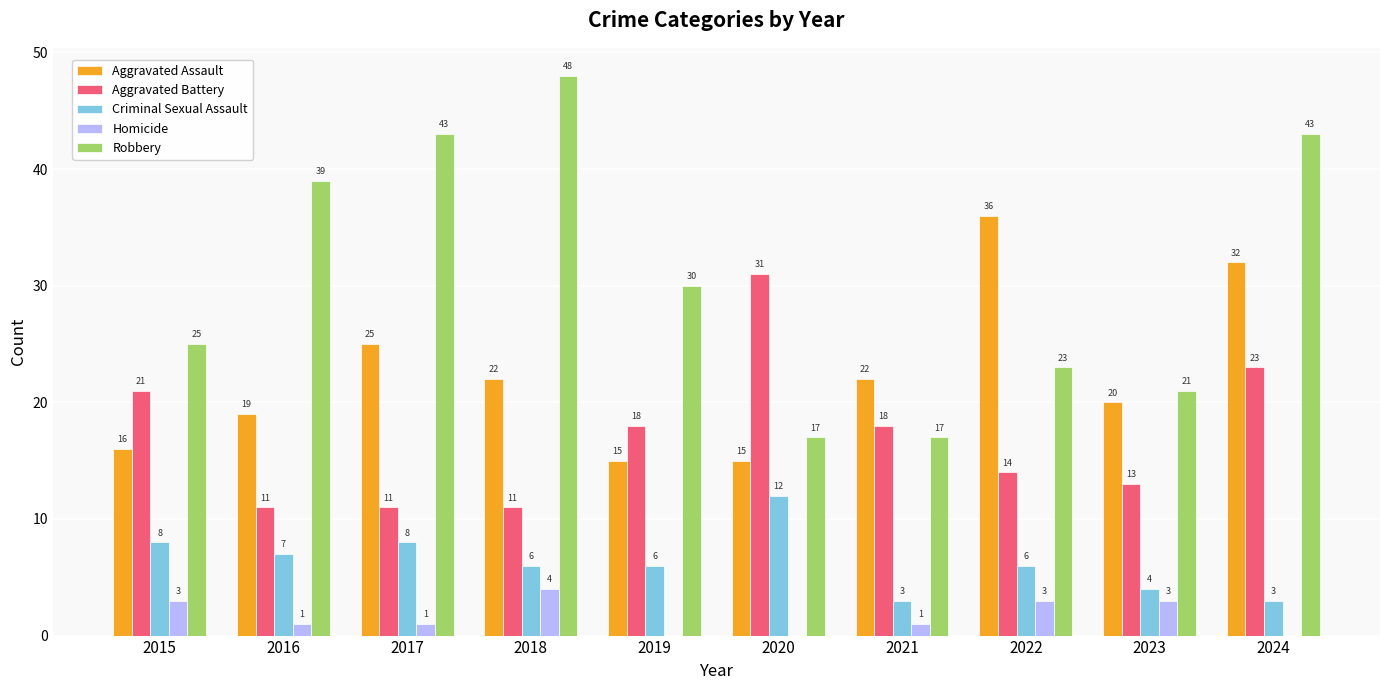

What is the spread (max minus min) of values at 2016?

38